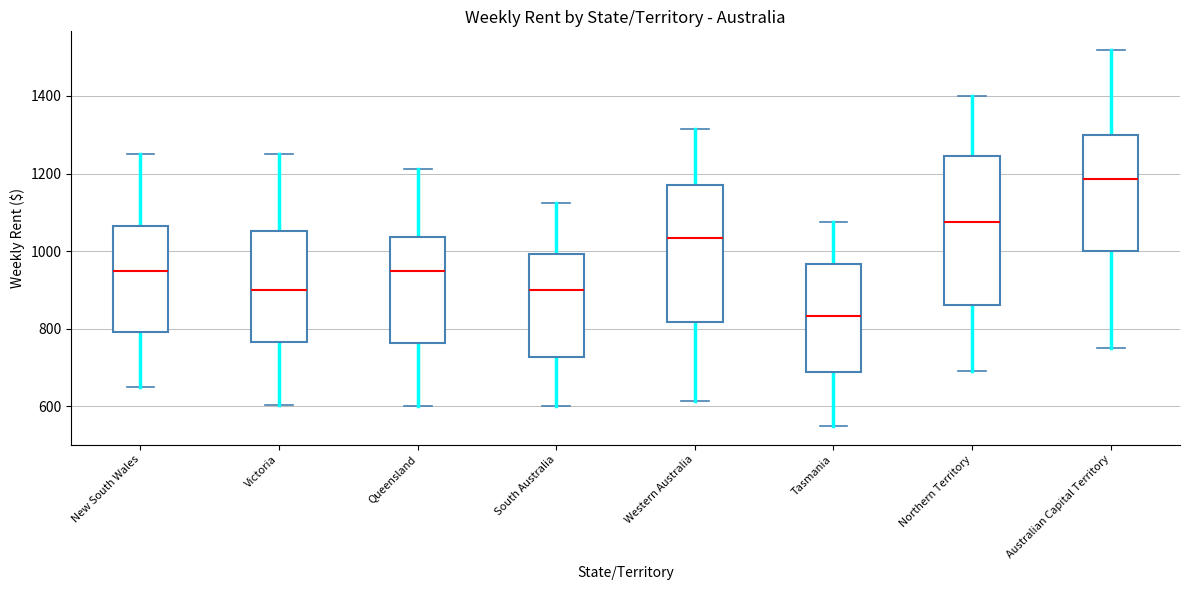

Which box is the tallest, from its lower edge to its upper edge?

Northern Territory